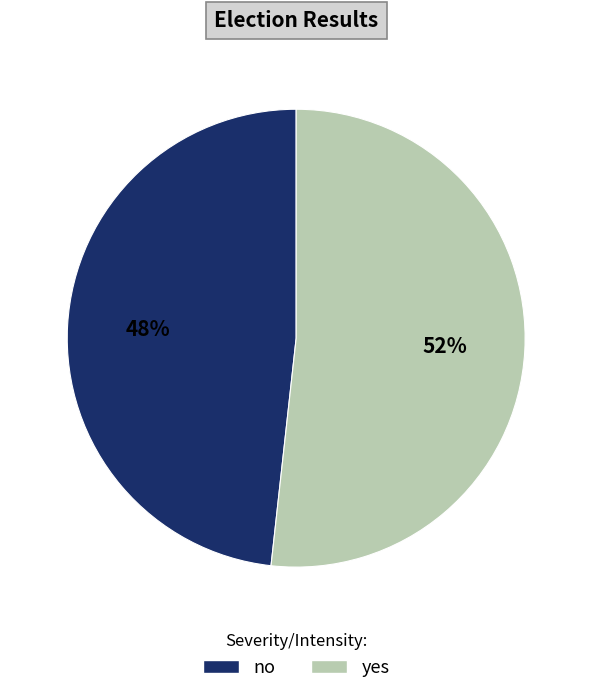

Is the sum of yes and no greater than half?

Yes